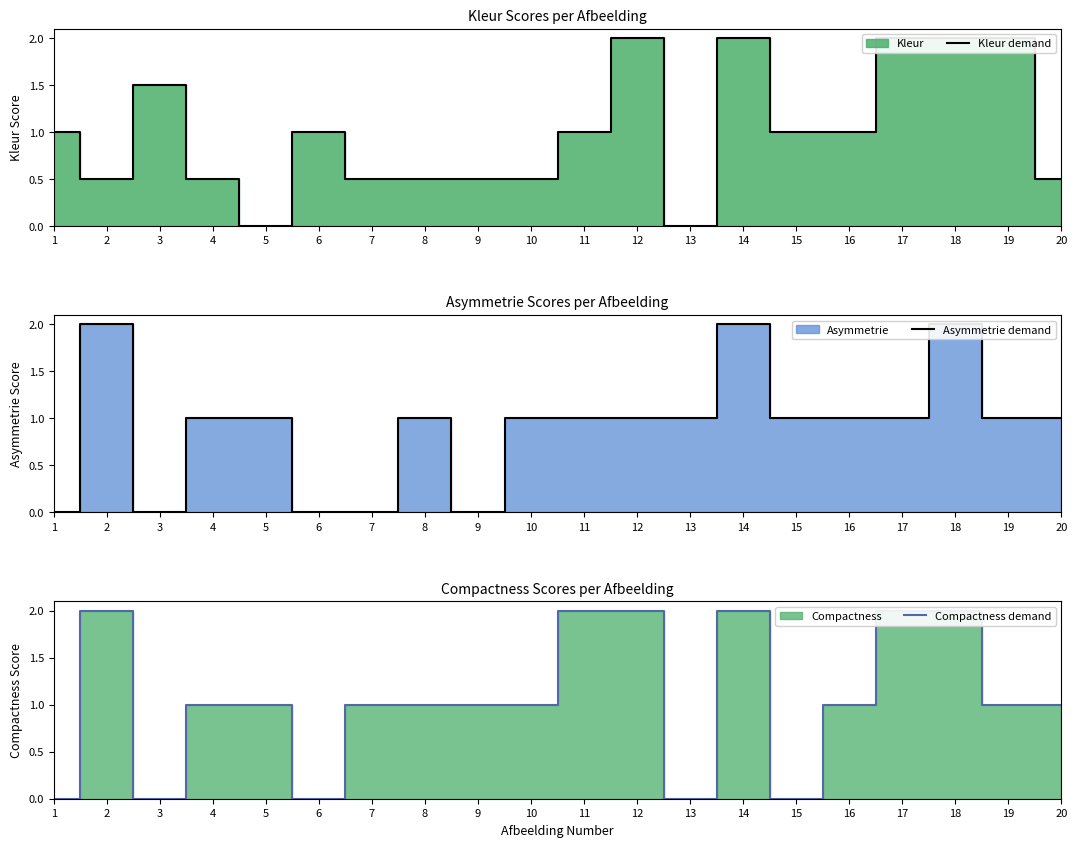

True or false: Compactness demand and Kleur demand intersect in this chart.

True